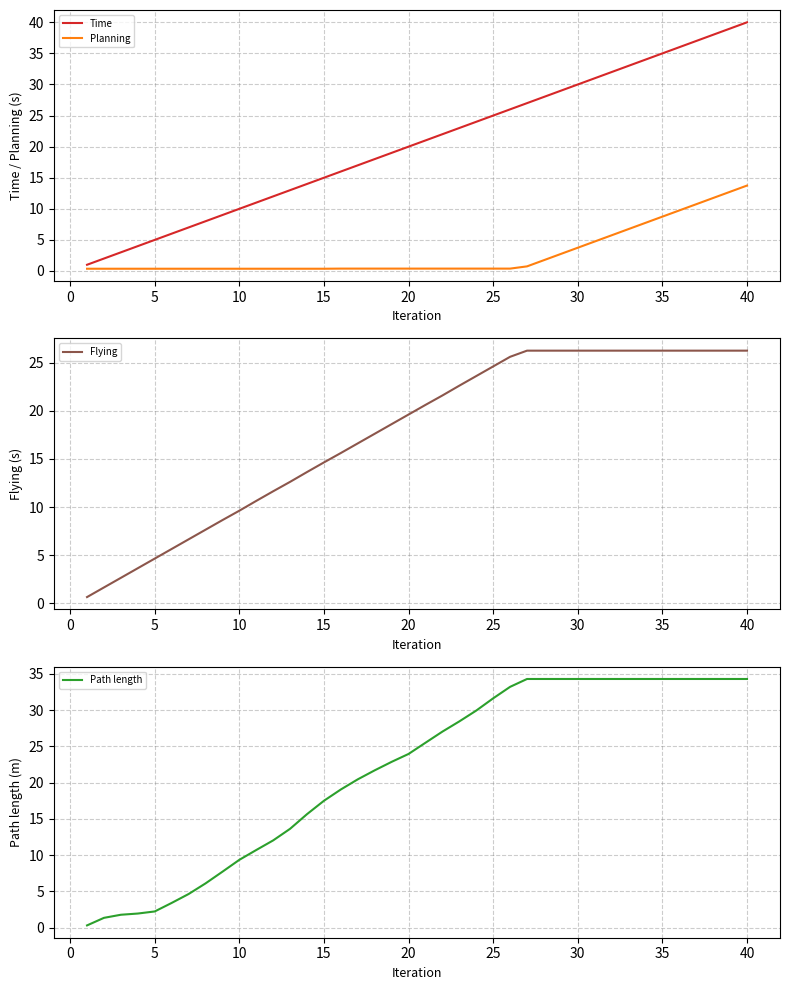

What is the highest value of the Time series?

40.0